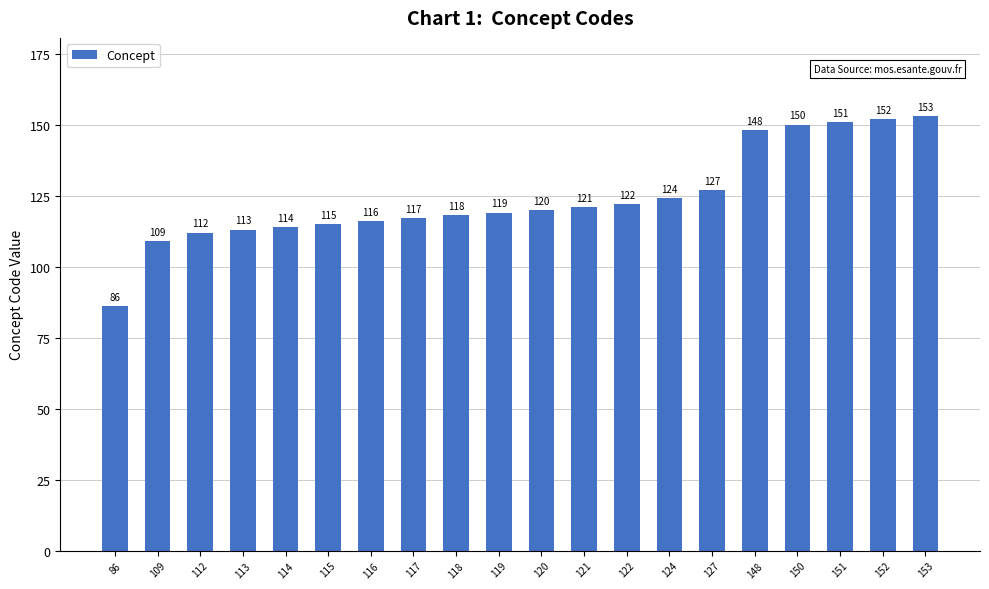

How many data points does each series have?

20